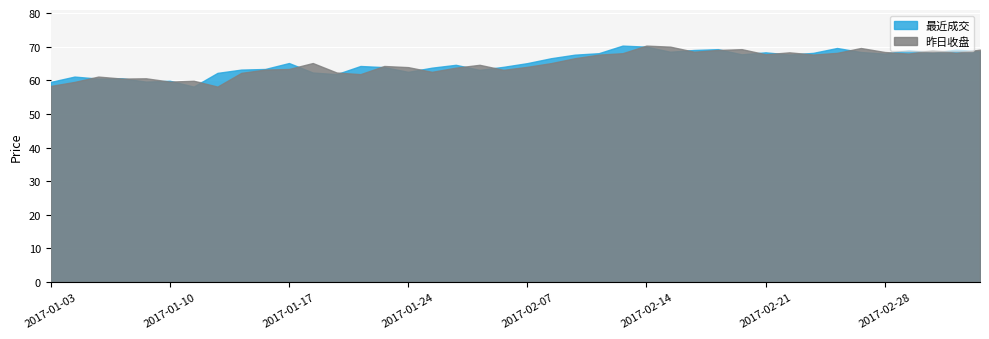

True or false: 昨日收盘 has a value of 107.9 at 2017-02-20.

False